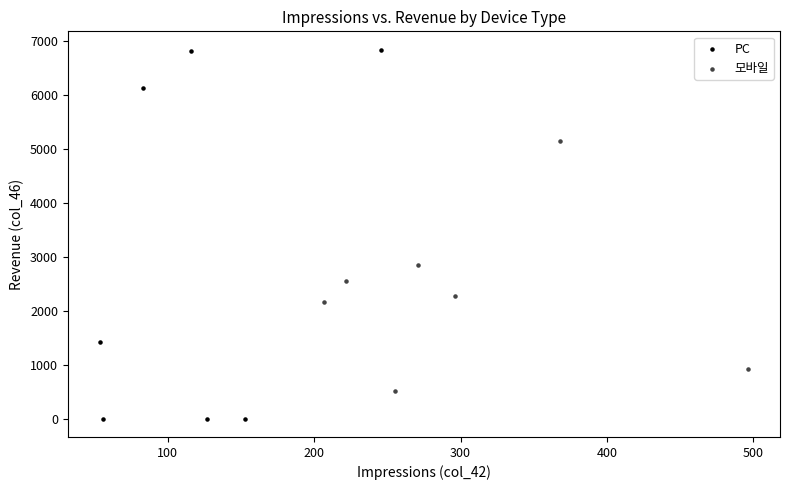

Which series has the largest Y range (max minus min)?

PC